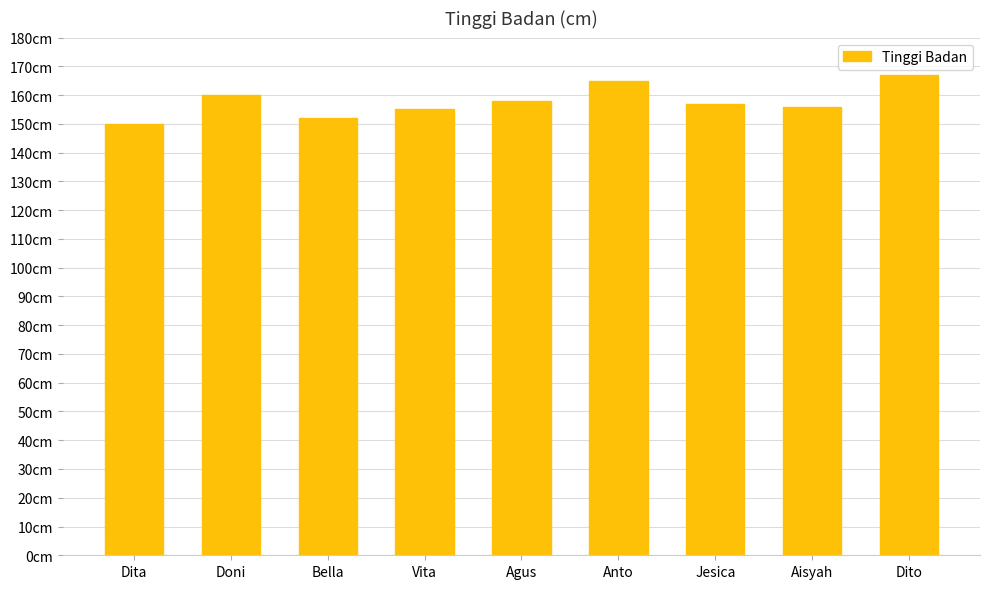

List the labels in order of value, largest first.

Dito, Anto, Doni, Agus, Jesica, Aisyah, Vita, Bella, Dita